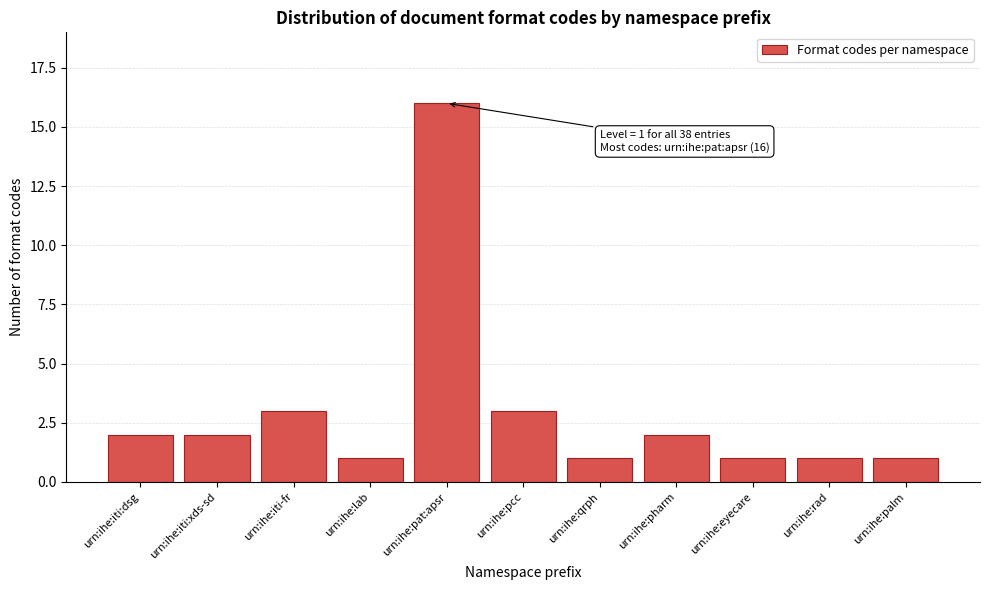

Reading left to right, extract all data points from this chart.

2	2	3	1	16	3	1	2	1	1	1